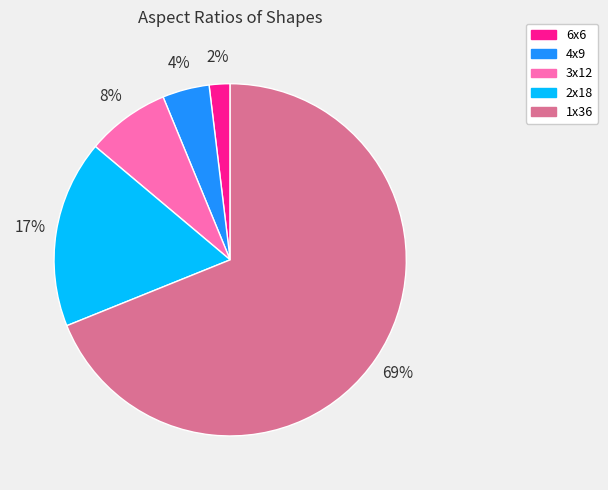

What is the smallest slice in the pie chart?

6x6